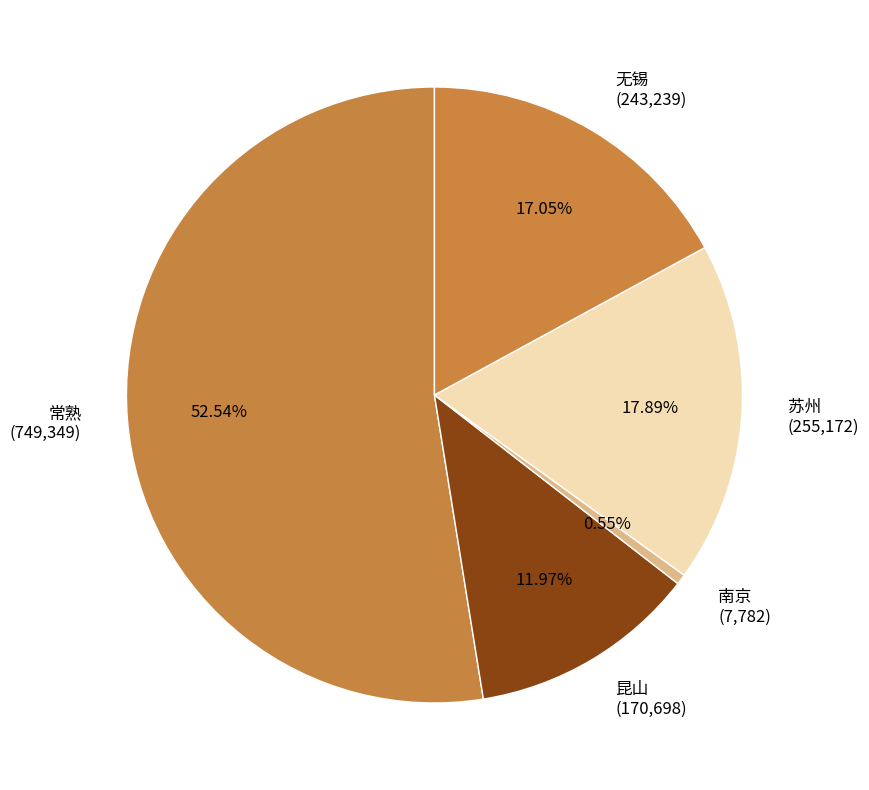

How many segments does this pie chart have?

5